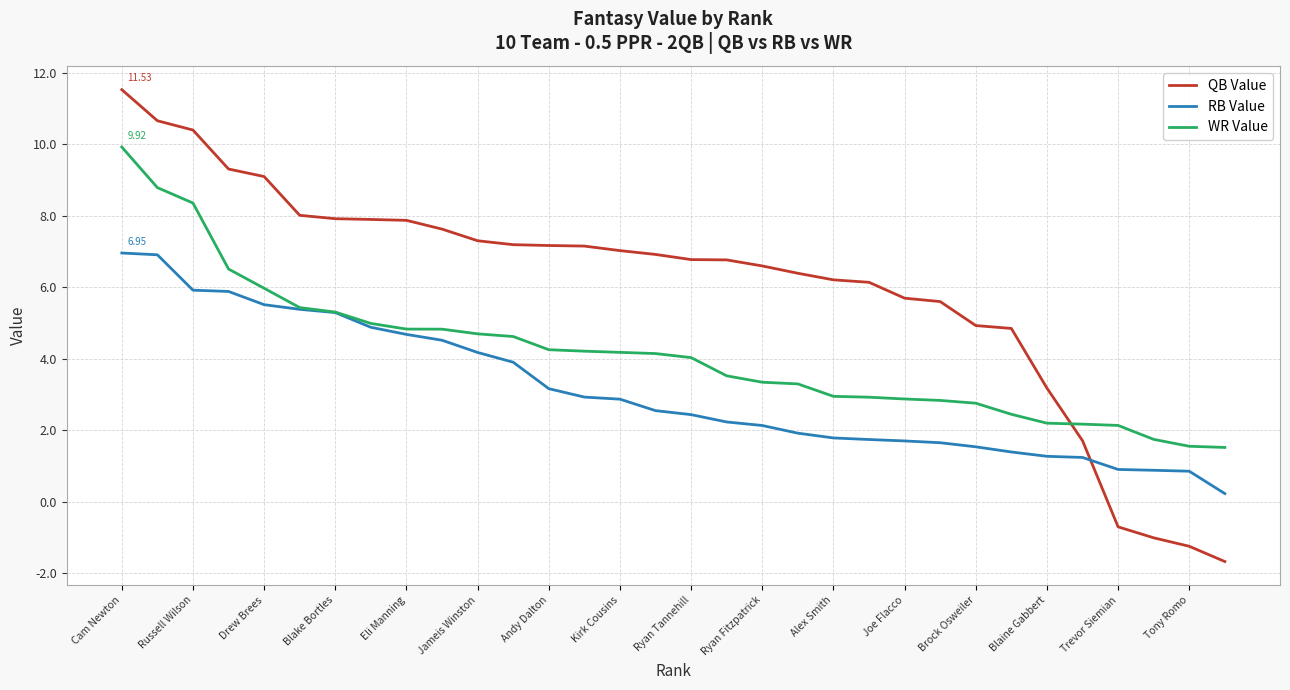

True or false: WR Value and QB Value cross at least once.

True